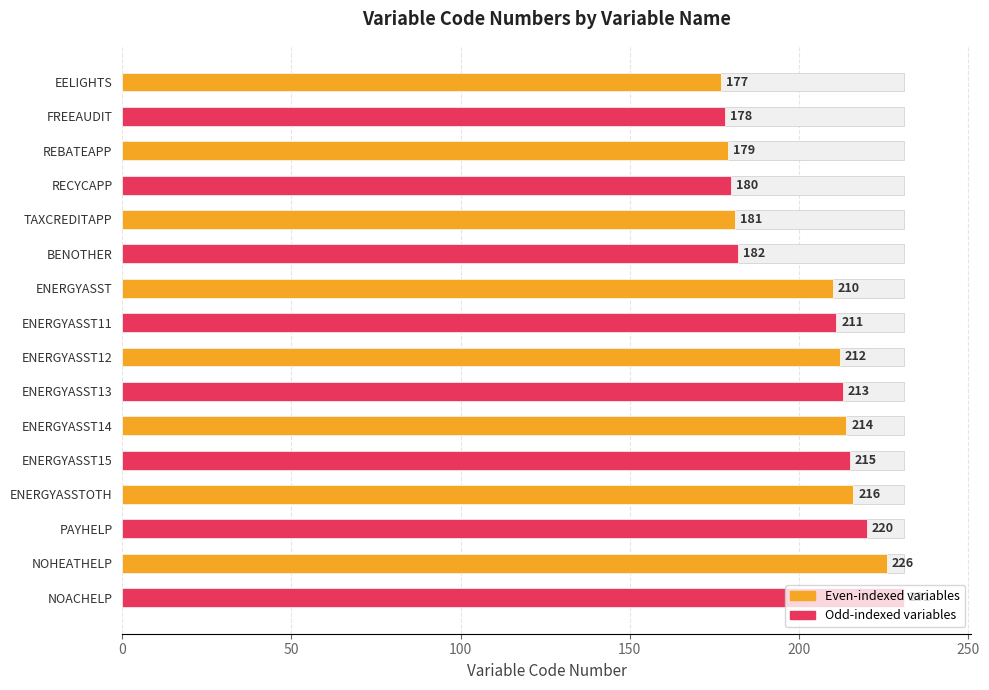

What is the change in value from NOHEATHELP to NOACHELP?

+5